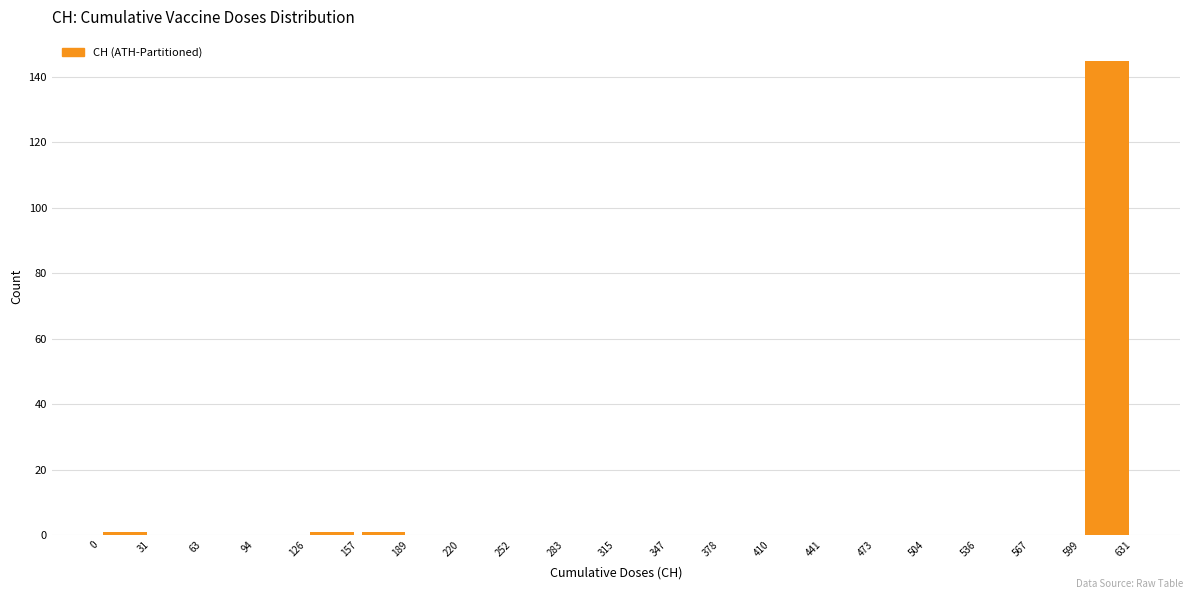

Reading left to right, transcribe this chart: for each bar, give the range it covers on the x-axis and its height. The values are not printed on the chart, so give them approximately, as read against the axis.

0 to 31: under 2
31 to 63: 0
63 to 94: 0
94 to 126: 0
126 to 157: under 2
157 to 189: under 2
189 to 220: 0
220 to 252: 0
252 to 283: 0
283 to 315: 0
315 to 347: 0
347 to 378: 0
378 to 410: 0
410 to 441: 0
441 to 473: 0
473 to 504: 0
504 to 536: 0
536 to 567: 0
567 to 599: 0
599 to 631: 146